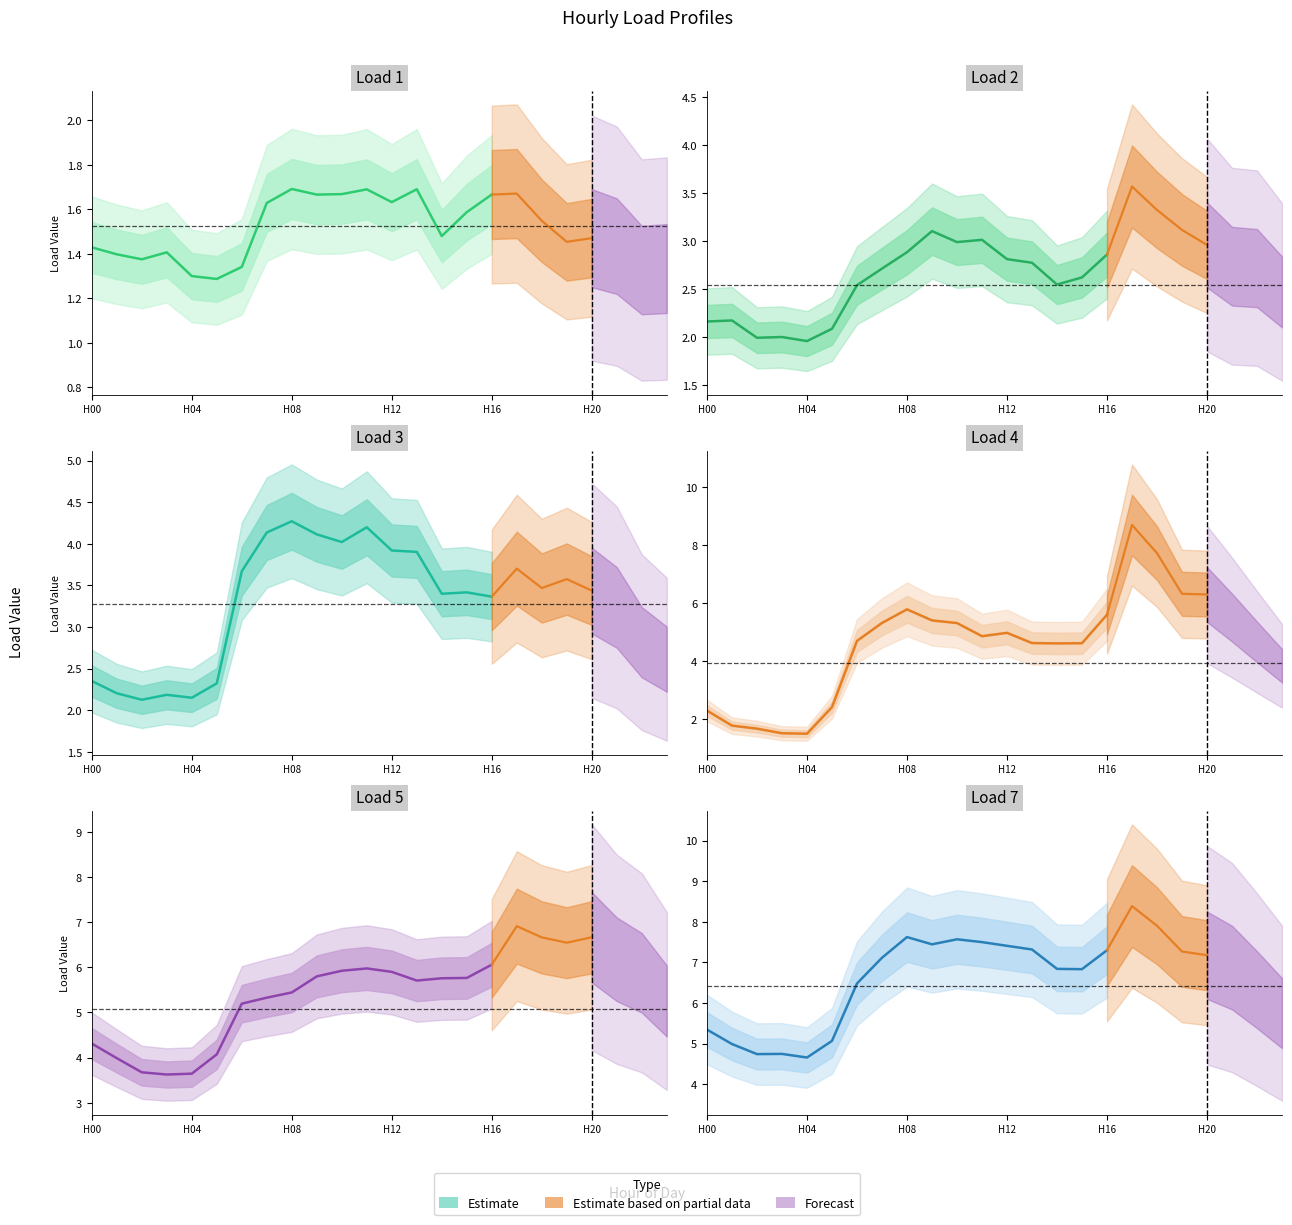

Reading left to right, what are all the values shown in this chart?

Load 1: 0=1.4	1=1.4	2=1.4	3=1.4	4=1.3	5=1.3	6=1.3	7=1.6	8=1.7	9=1.7	10=1.7	11=1.7	12=1.6	13=1.7	14=1.5	15=1.6	16=1.7	17=1.7	18=1.5	19=1.5	20=1.5	21=1.4	22=1.3	23=1.3
Load 2: 0=2.2	1=2.2	2=2.0	3=2.0	4=2.0	5=2.1	6=2.5	7=2.7	8=2.9	9=3.1	10=3.0	11=3.0	12=2.8	13=2.8	14=2.5	15=2.6	16=2.9	17=3.6	18=3.3	19=3.1	20=3.0	21=2.7	22=2.7	23=2.5
Load 3: 0=2.4	1=2.2	2=2.1	3=2.2	4=2.1	5=2.3	6=3.7	7=4.1	8=4.3	9=4.1	10=4.0	11=4.2	12=3.9	13=3.9	14=3.4	15=3.4	16=3.4	17=3.7	18=3.5	19=3.6	20=3.4	21=3.2	22=2.8	23=2.6
Load 4: 0=2.3	1=1.8	2=1.7	3=1.5	4=1.5	5=2.4	6=4.7	7=5.3	8=5.8	9=5.4	10=5.3	11=4.9	12=5.0	13=4.6	14=4.6	15=4.6	16=5.6	17=8.7	18=7.7	19=6.3	20=6.3	21=5.5	22=4.7	23=3.9
Load 5: 0=4.3	1=4.0	2=3.7	3=3.6	4=3.6	5=4.1	6=5.2	7=5.3	8=5.4	9=5.8	10=5.9	11=6.0	12=5.9	13=5.7	14=5.8	15=5.8	16=6.1	17=6.9	18=6.7	19=6.5	20=6.7	21=6.2	22=5.9	23=5.3
Load 7: 0=5.3	1=5.0	2=4.7	3=4.7	4=4.7	5=5.1	6=6.5	7=7.1	8=7.6	9=7.4	10=7.6	11=7.5	12=7.4	13=7.3	14=6.8	15=6.8	16=7.3	17=8.4	18=7.9	19=7.3	20=7.2	21=6.9	22=6.3	23=5.7